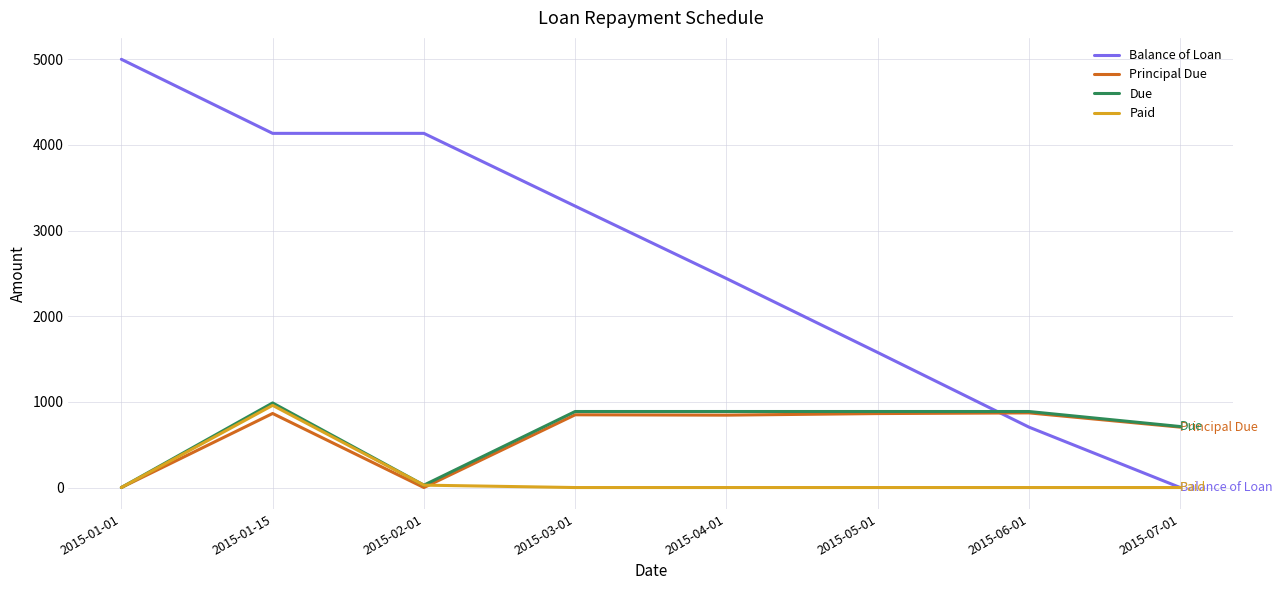

Which series has the largest total across all categories?

Balance of Loan